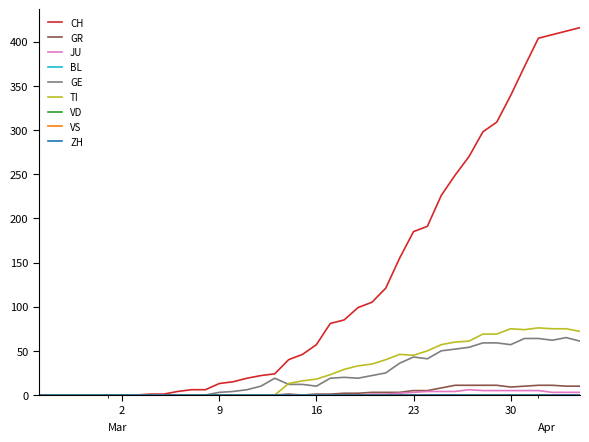

Which series has the largest range (max minus min)?

CH